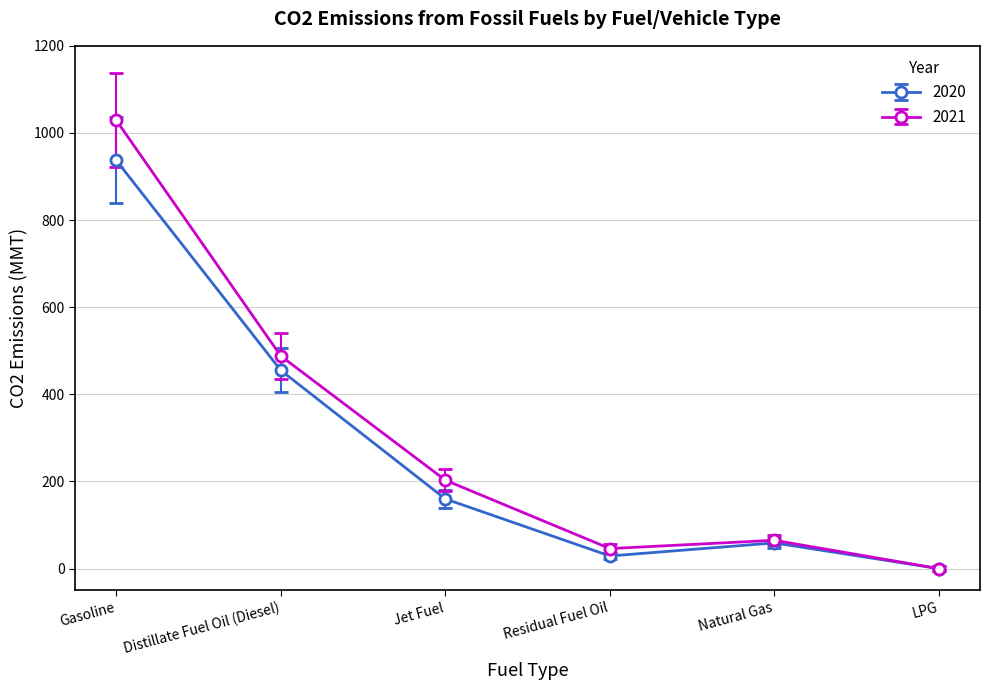

List the series in order of their peak value, highest first.

2021, 2020